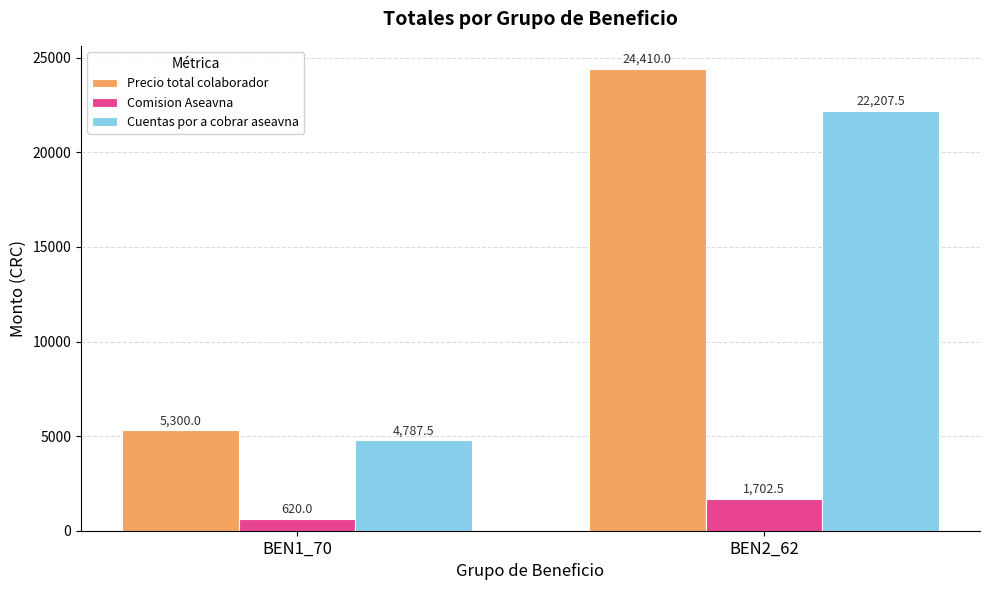

What is the total value across all series at BEN1_70?

10707.5